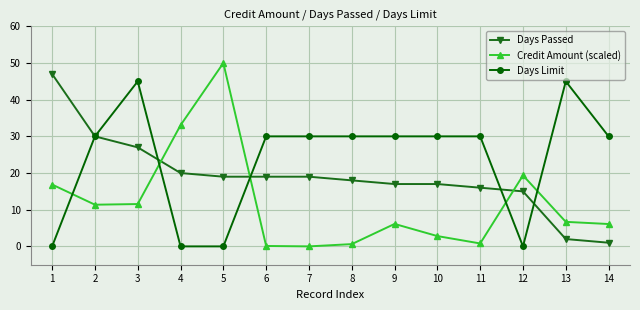

In Credit Amount (scaled), how many points are higher than both neighbors (excluding endpoints)?

3